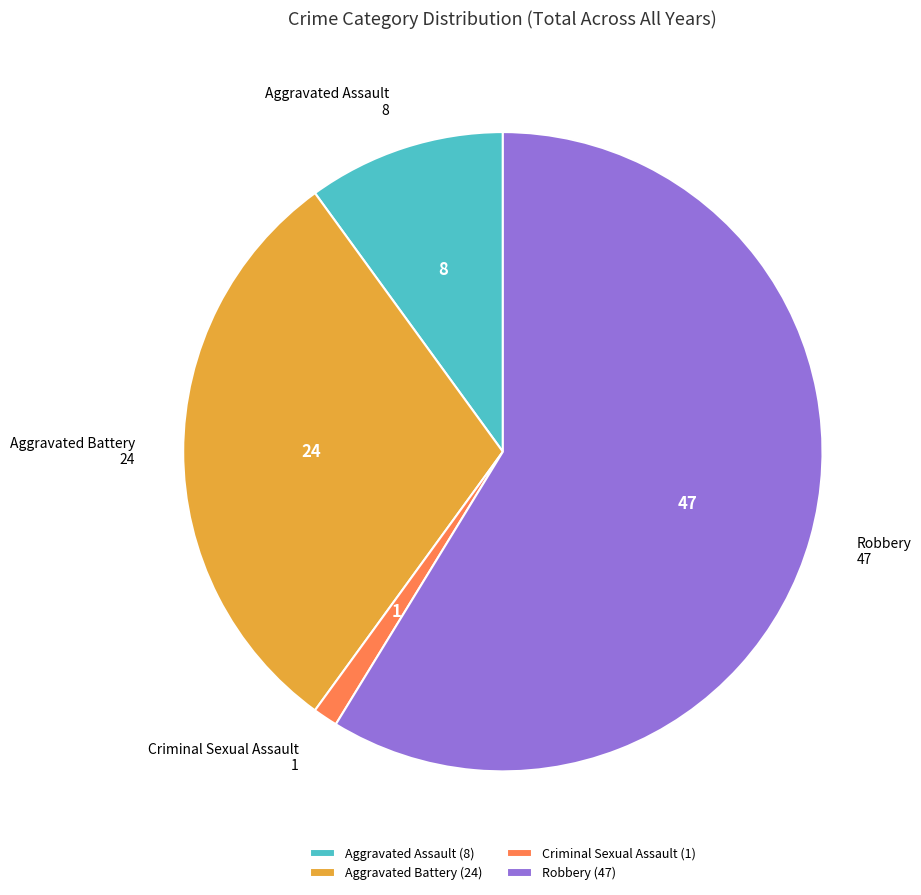

Which category accounts for the majority?

Robbery